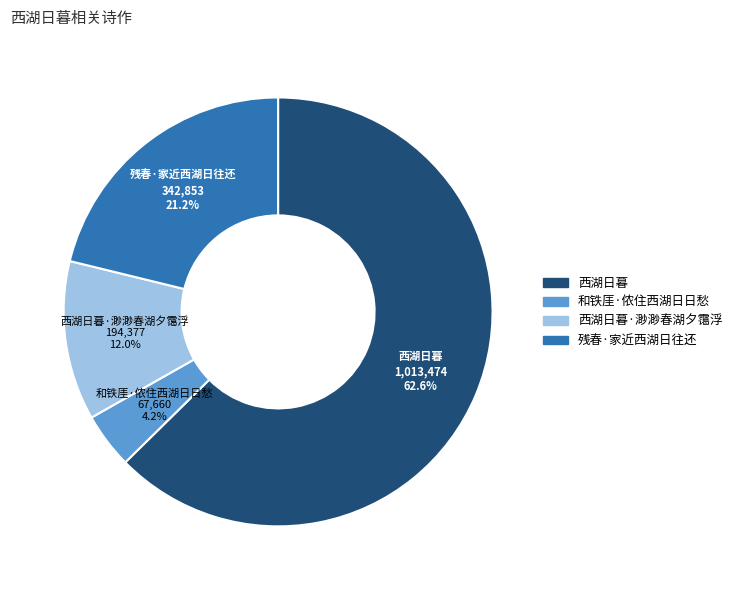

Is 西湖日暮·渺渺春湖夕霭浮 the majority of the pie?

No